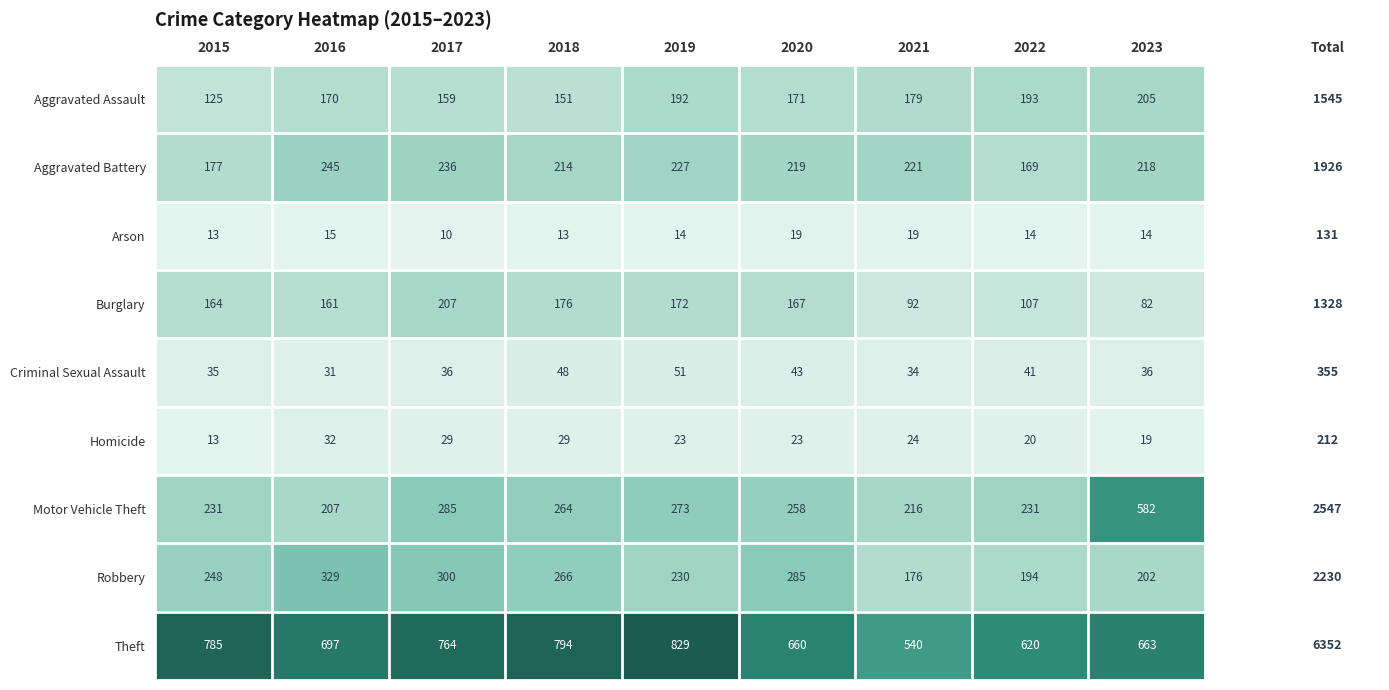

Count the Arson values in the range 13 to 15.

6